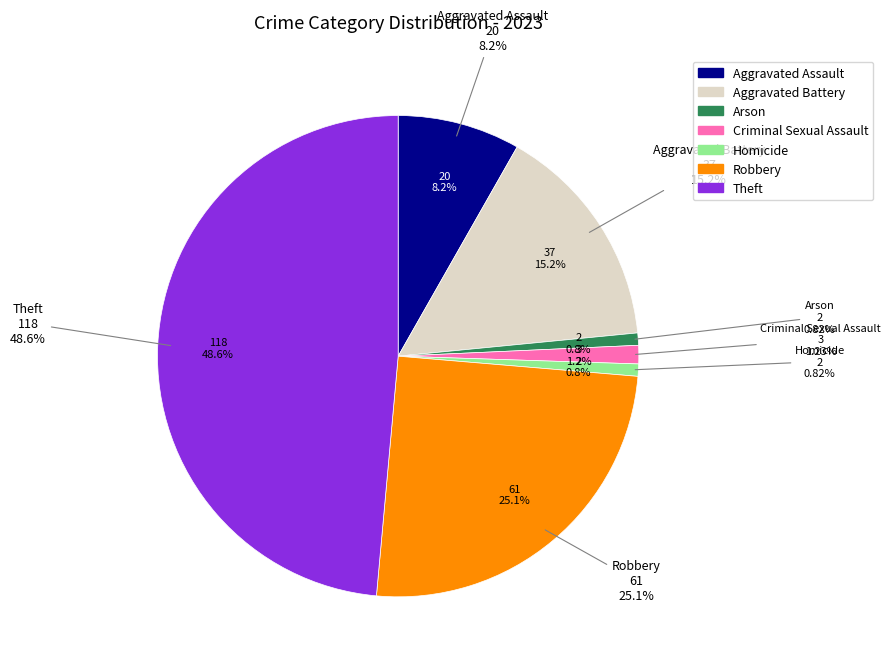

How many slices are in this pie chart?

7